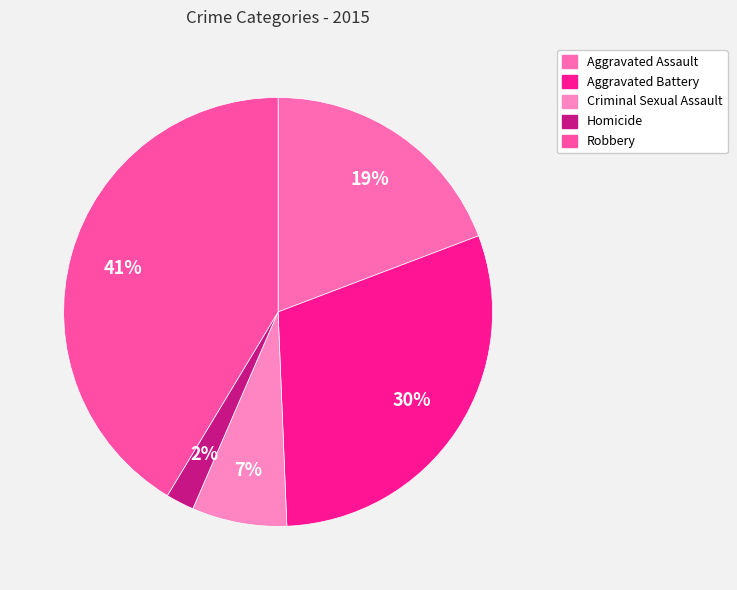

True or false: Homicide accounts for 2% of the total.

True